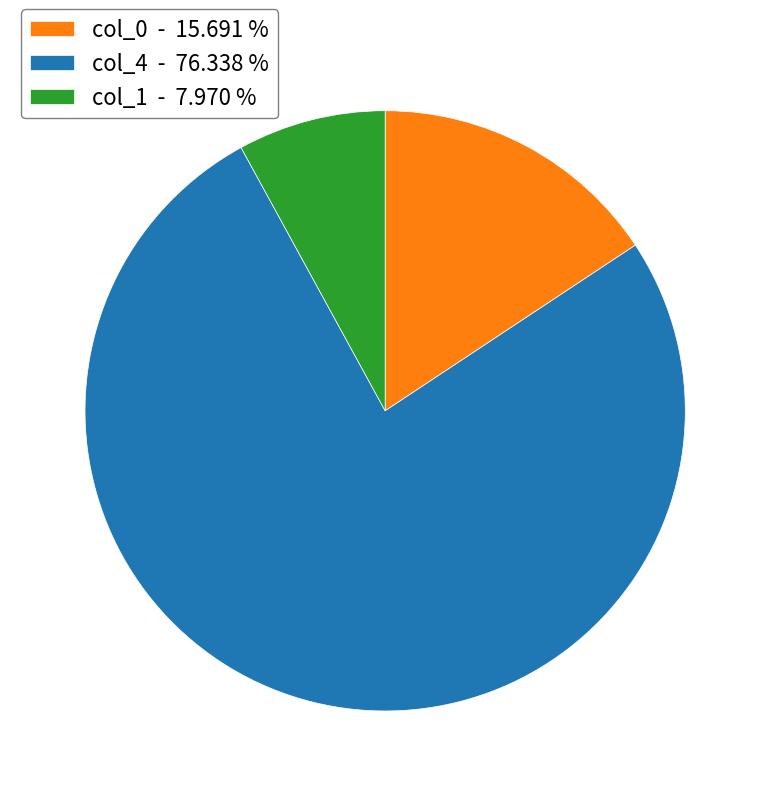

Combined, do col_1 - 7.970 % and col_0 - 15.691 % account for over 50%?

No